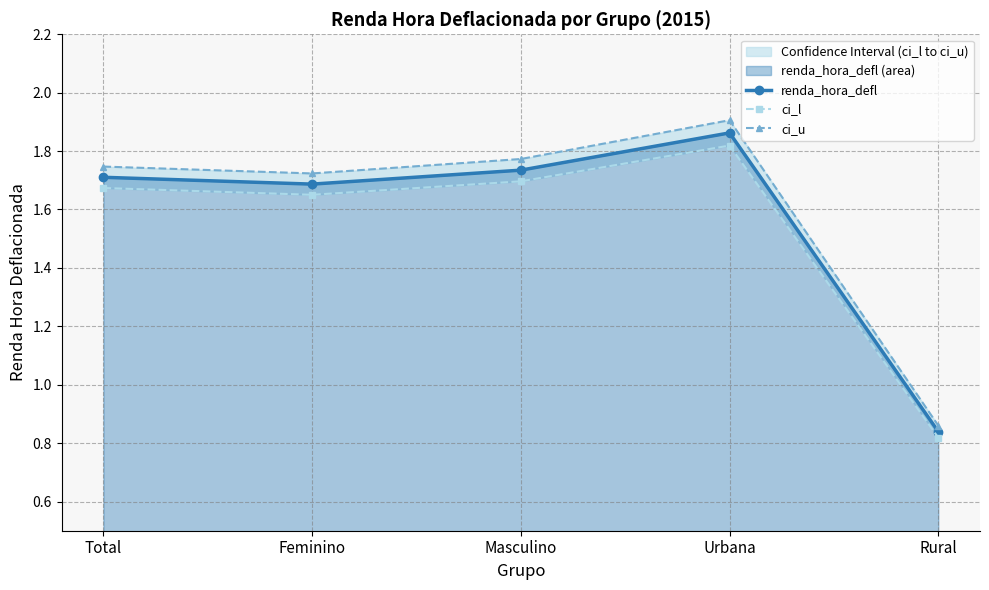

True or false: ci_l has more than 1 points higher than both neighbors.

False